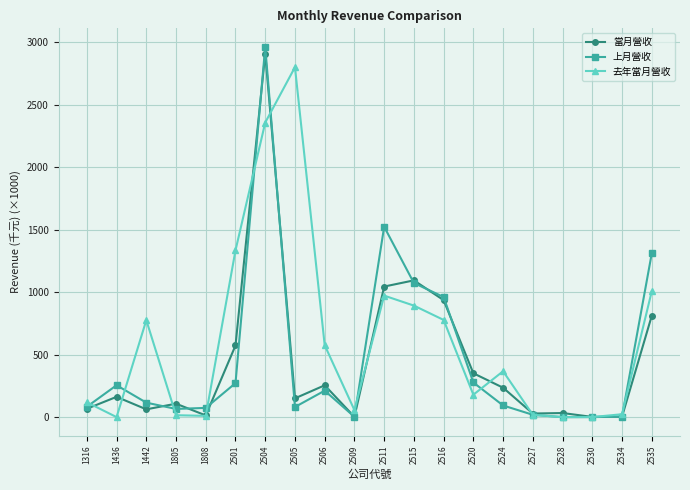

What is the value of the 去年當月營收 point at the 1st from the left?

118.8